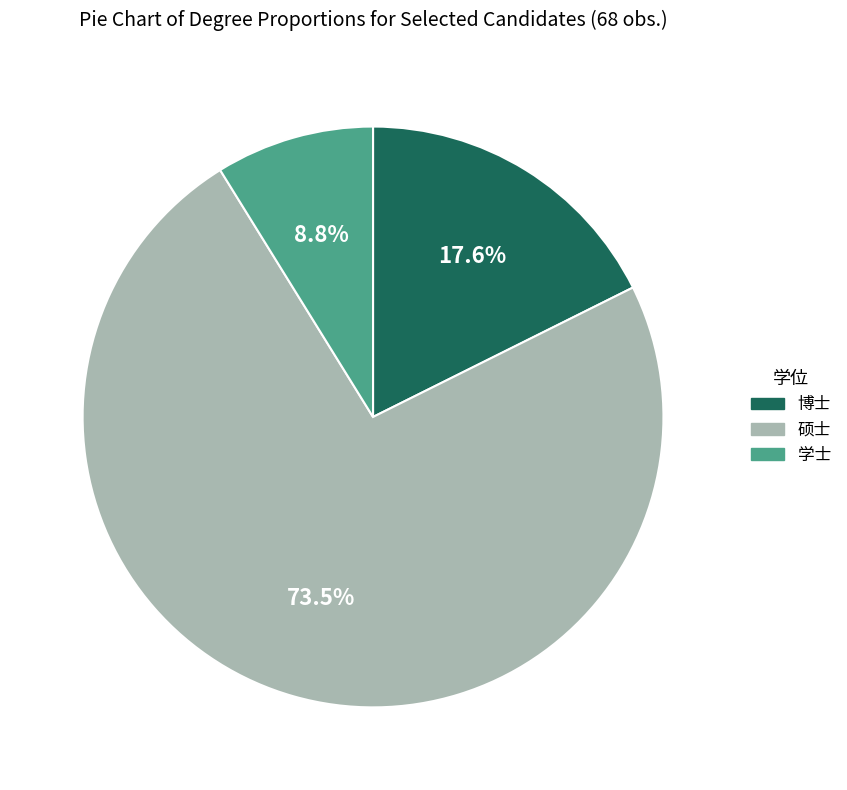

To the nearest percent, what is the average slice percentage?

33%